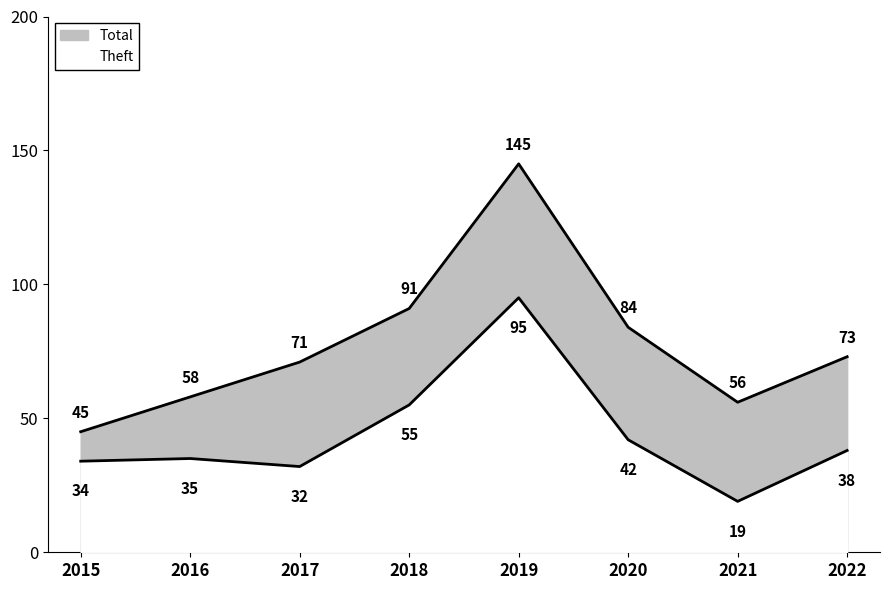

Reading left to right, what are all the values shown in this chart?

Total: 45	58	71	91	145	84	56	73
Theft: 34	35	32	55	95	42	19	38